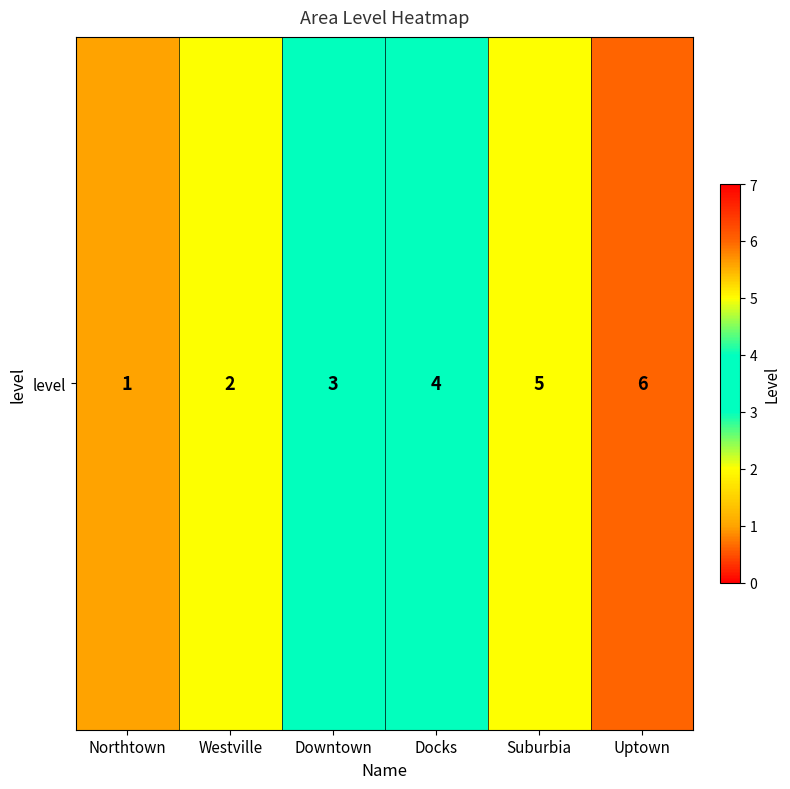

List the labels in order of value, largest first.

Uptown, Suburbia, Docks, Downtown, Westville, Northtown